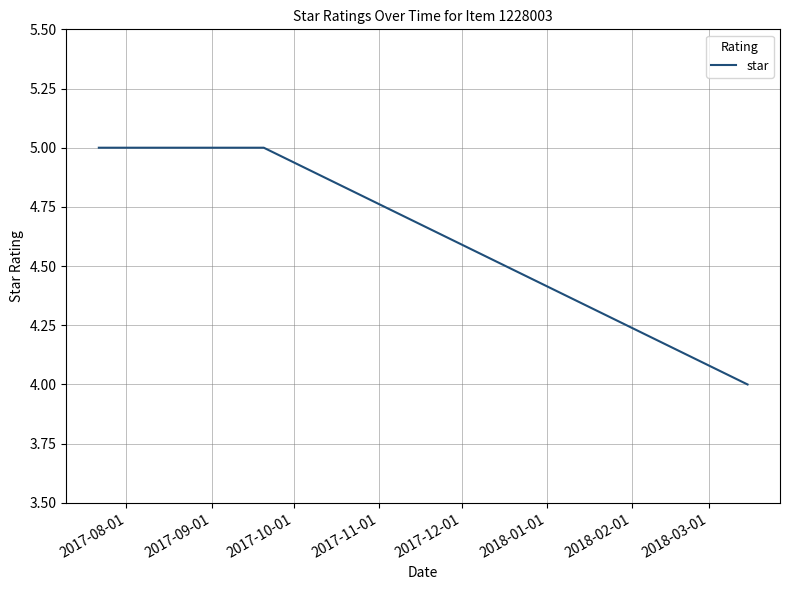

What is the greatest value displayed?

5